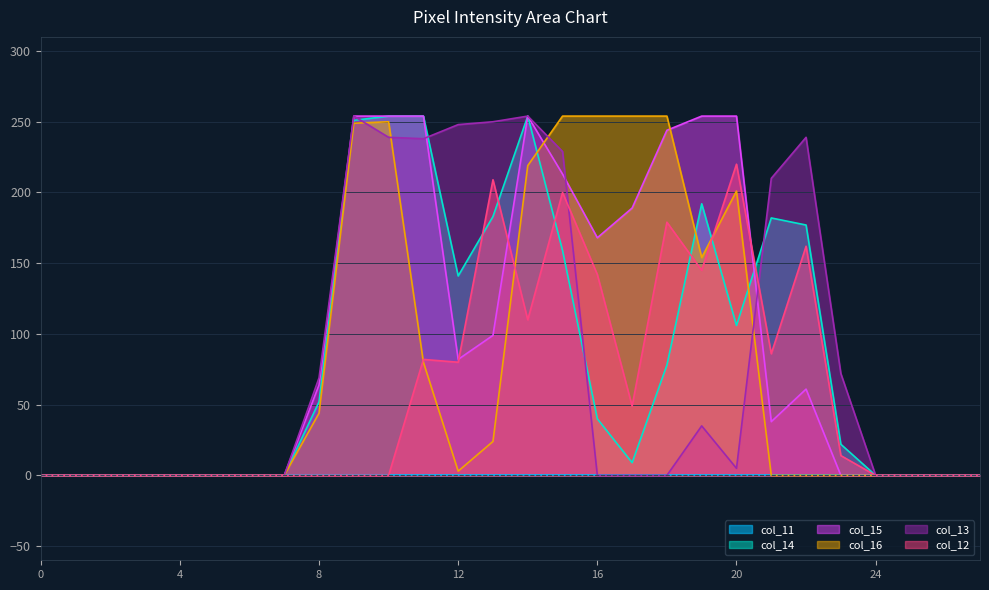

Which series has the widest spread of values?

col_14